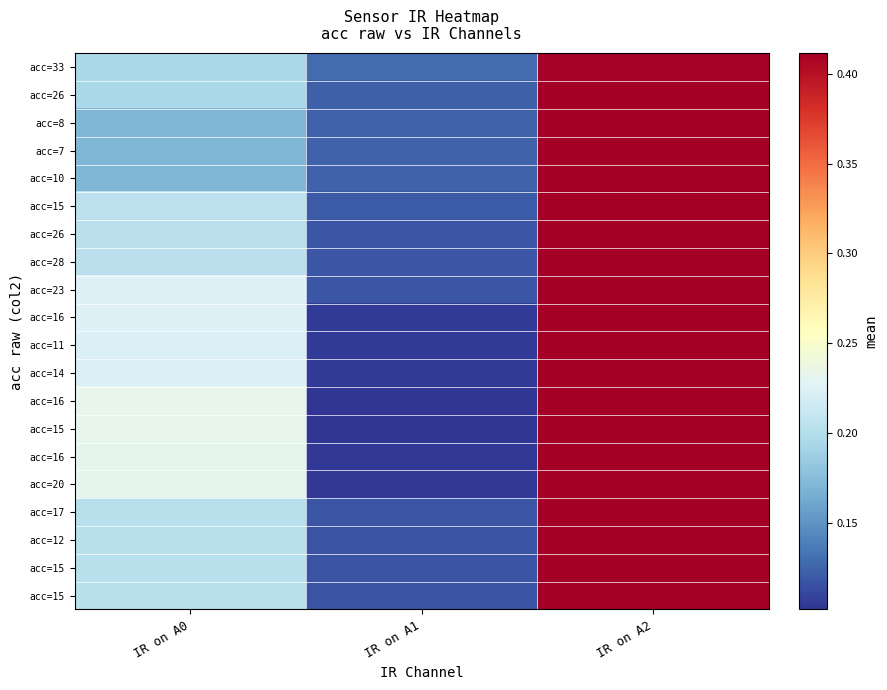

What is the total value across all series at IR on A2?

8.2